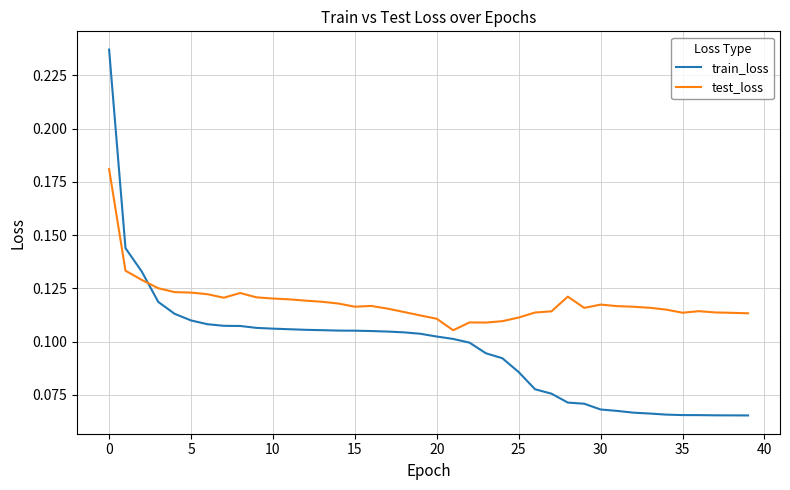

Does the chart display data point markers on the line(s)?

No